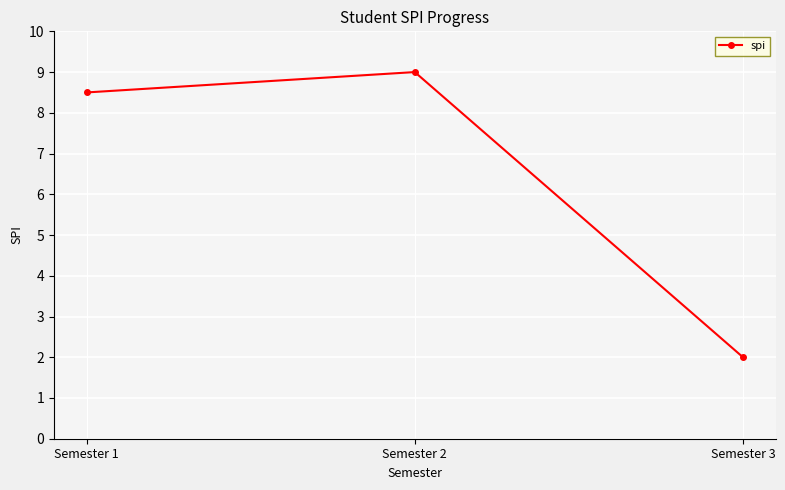

Does the chart display data point markers on the line(s)?

Yes